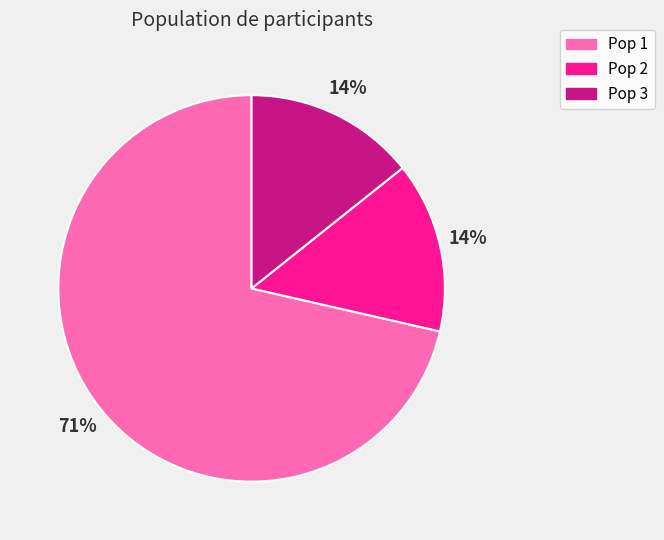

Is Pop 2 the majority of the pie?

No